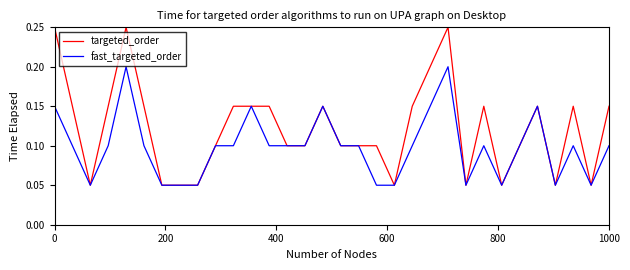

Does the chart display data point markers on the line(s)?

No